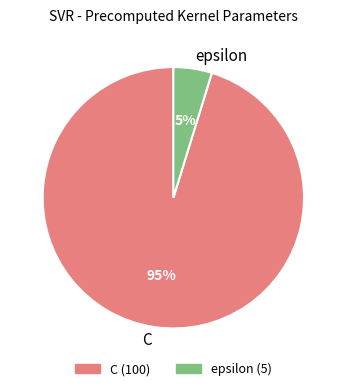

Do epsilon and C together represent more than half of the pie?

Yes